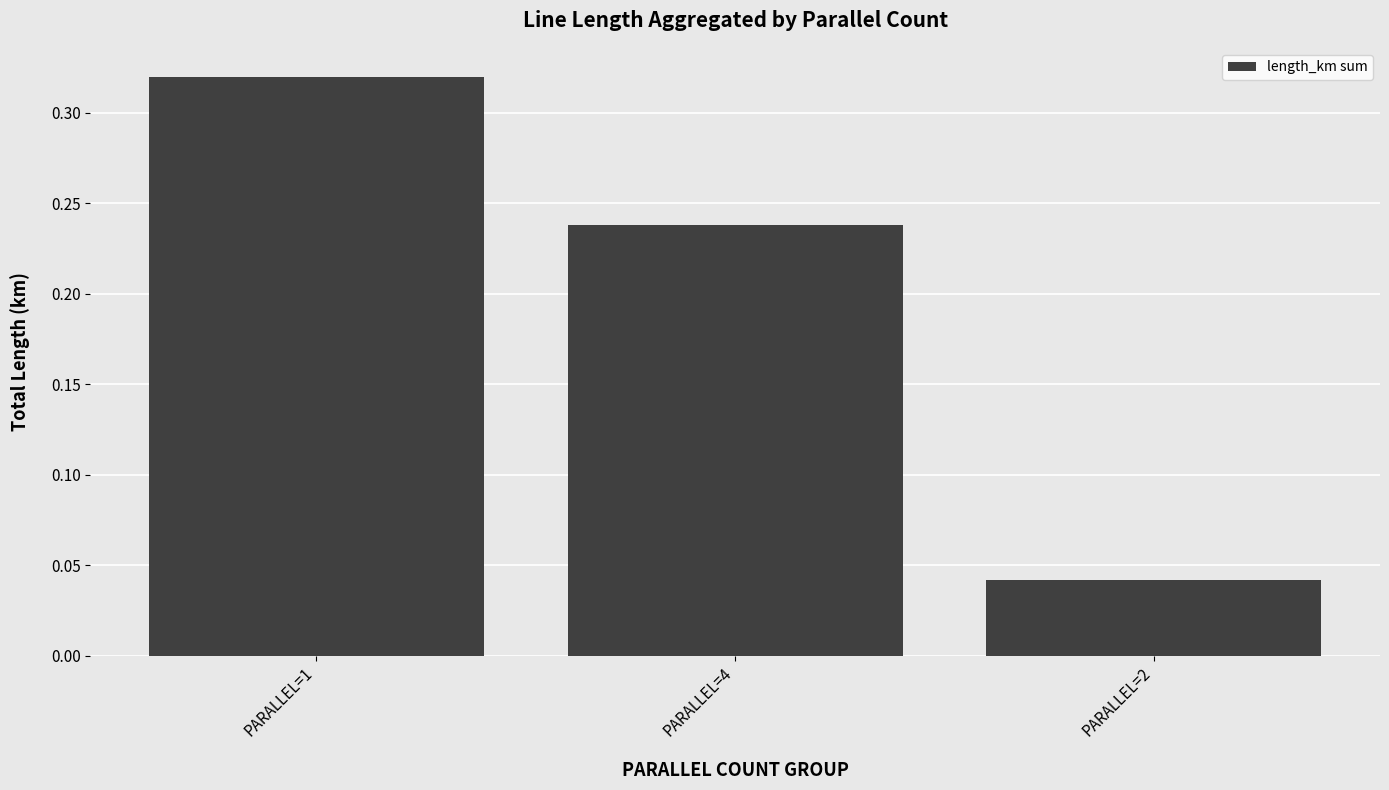

At which category does the chart reach its peak across all series?

PARALLEL=1